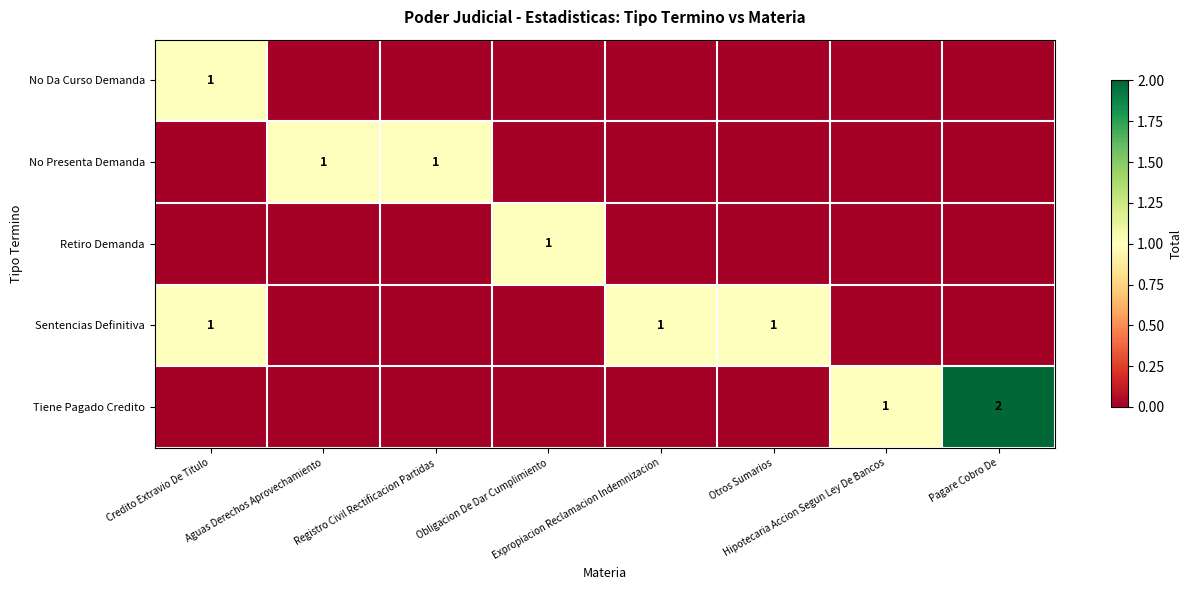

The No Da Curso Demanda series shows 0 at Expropiacion Reclamacion Indemnizacion. True or false?

True